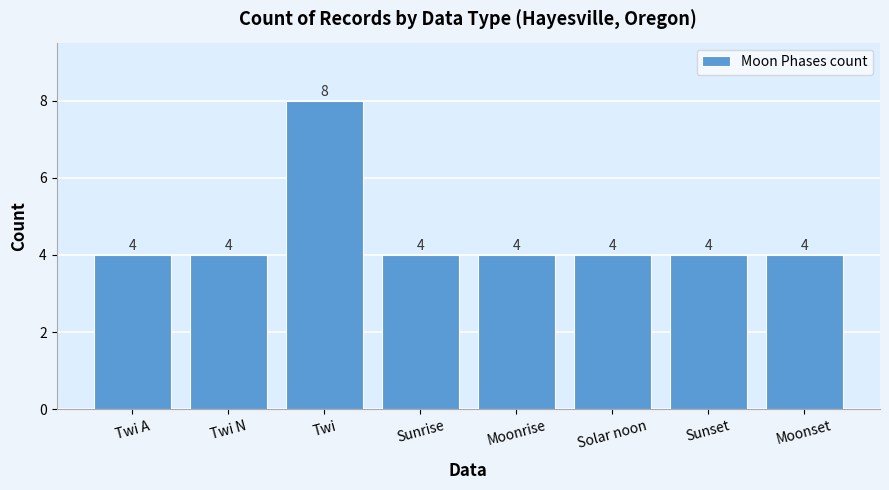

At which category does the chart reach its peak across all series?

Twi